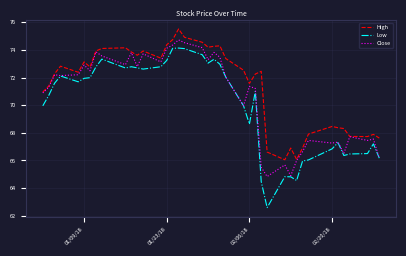

Rank the series by their maximum value, from highest to lowest.

High, Close, Low